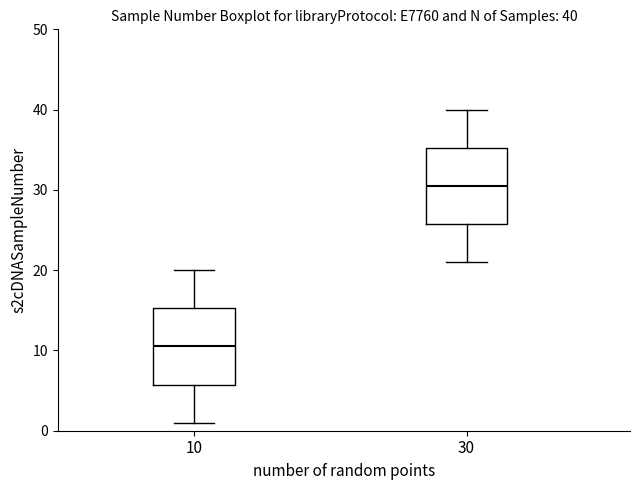

Which box's median line is the highest?

30